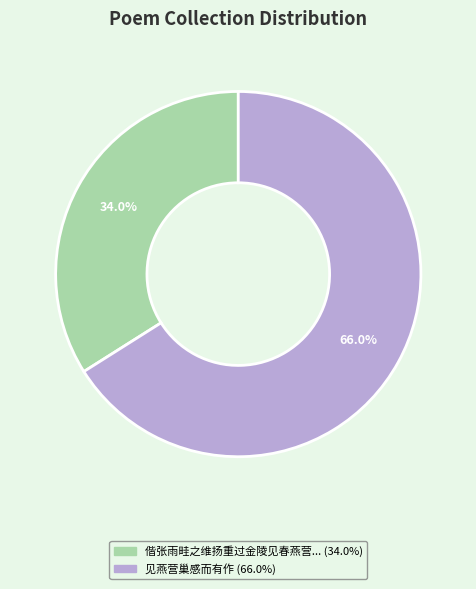

Is there a majority slice in this chart?

Yes